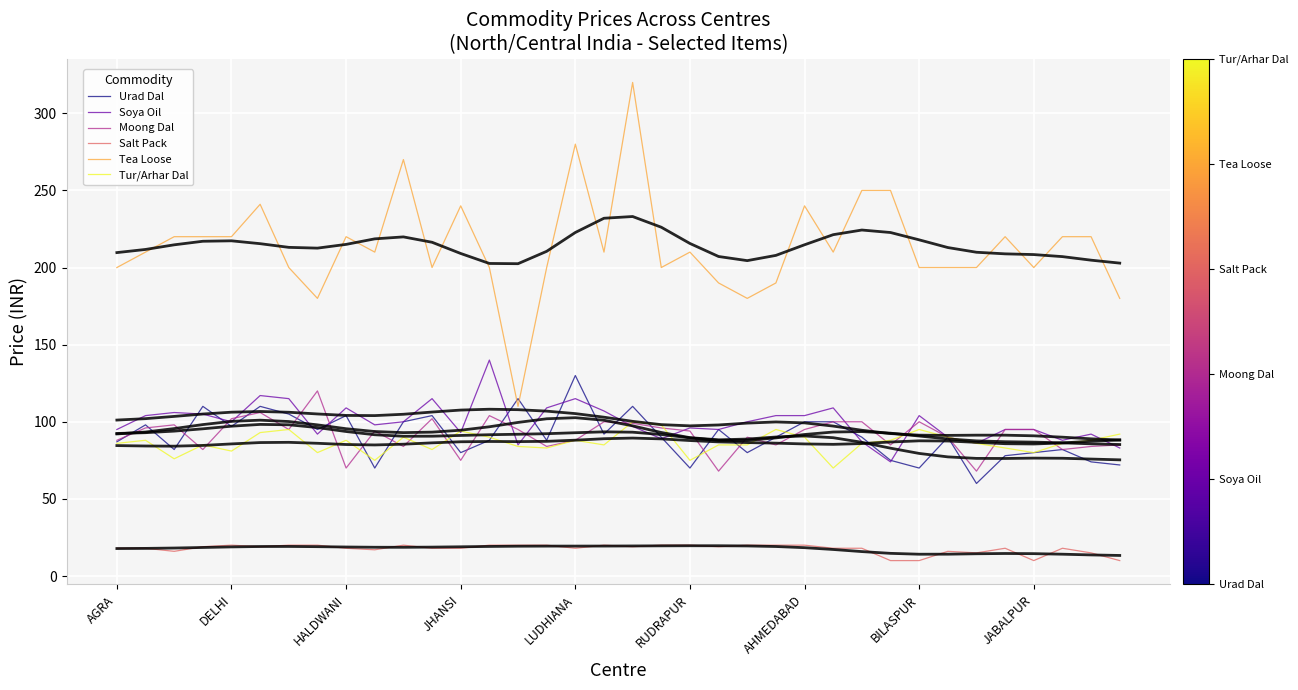

What is the maximum value for Soya Oil?

140